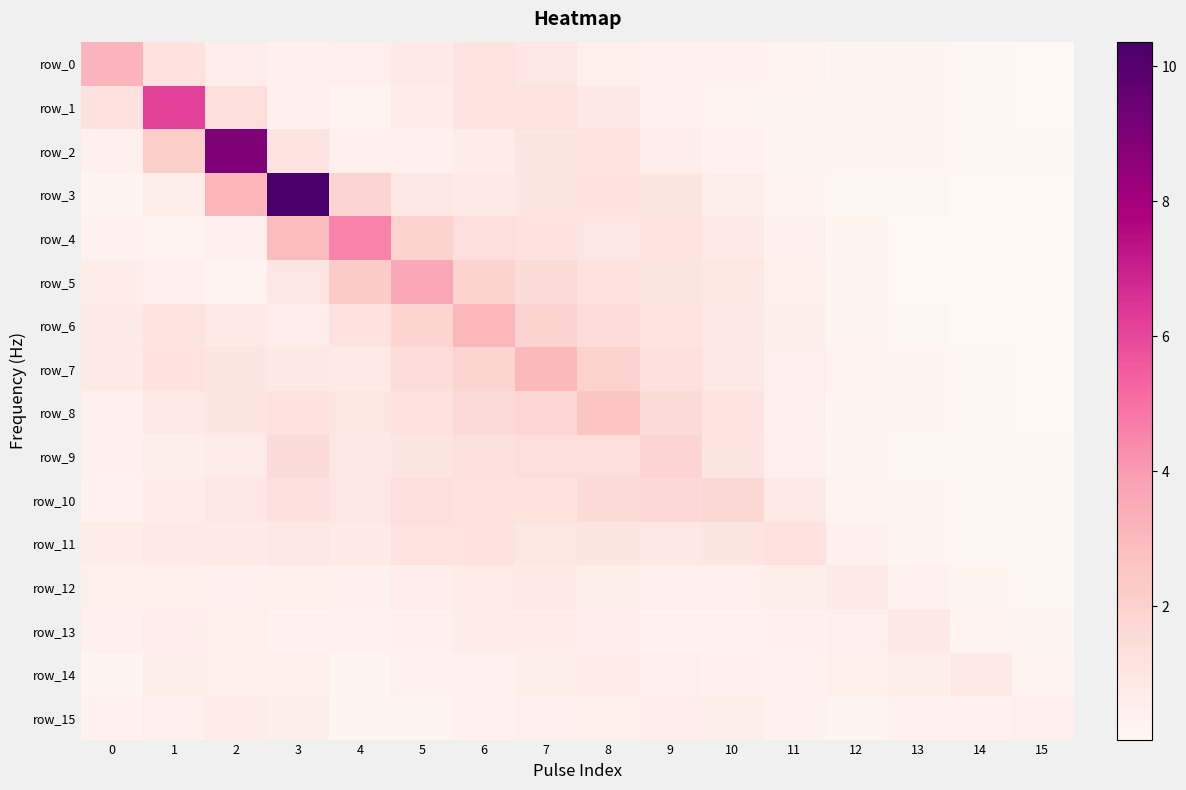

Is the value of row_6 at 14 greater than the value of row_14 at 7?

No